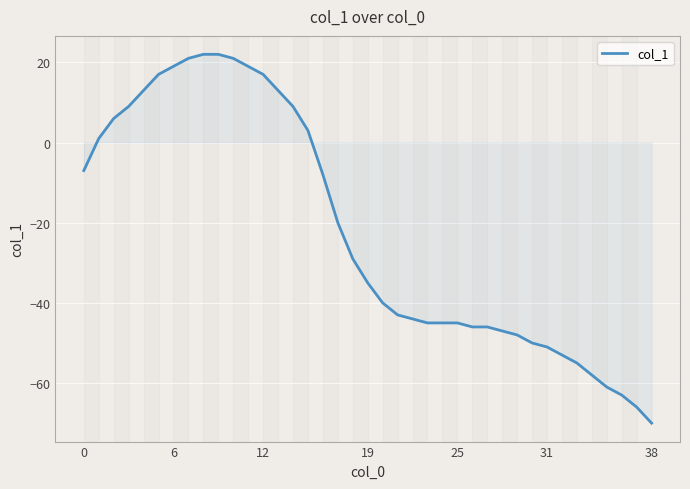

What is the difference between the maximum and minimum values?

92